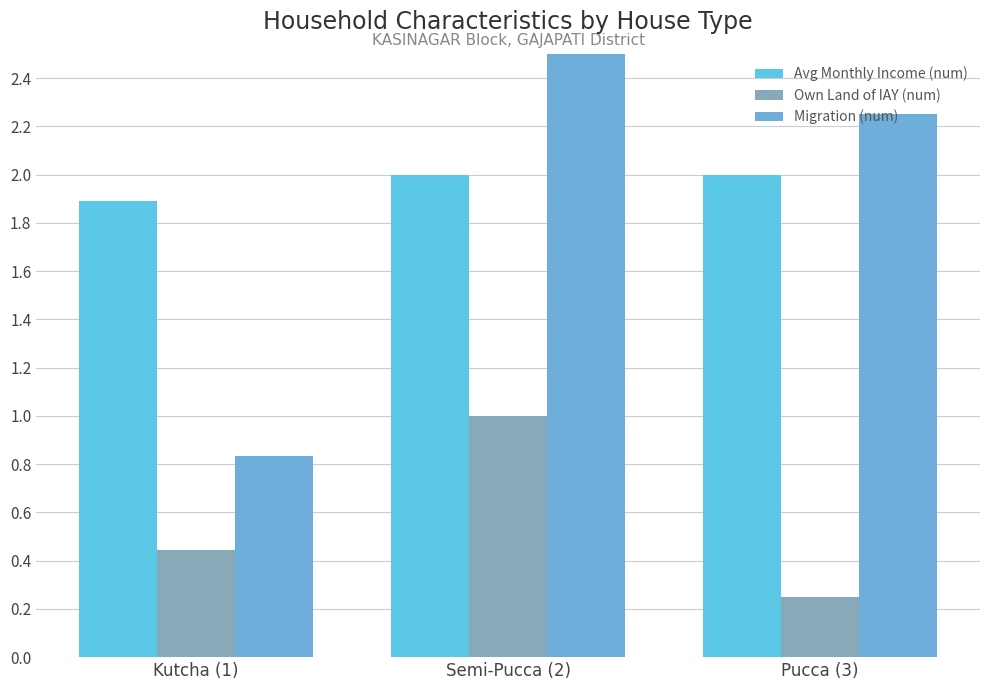

What is the difference between the highest and lowest values at Semi-Pucca (2)?

2.0